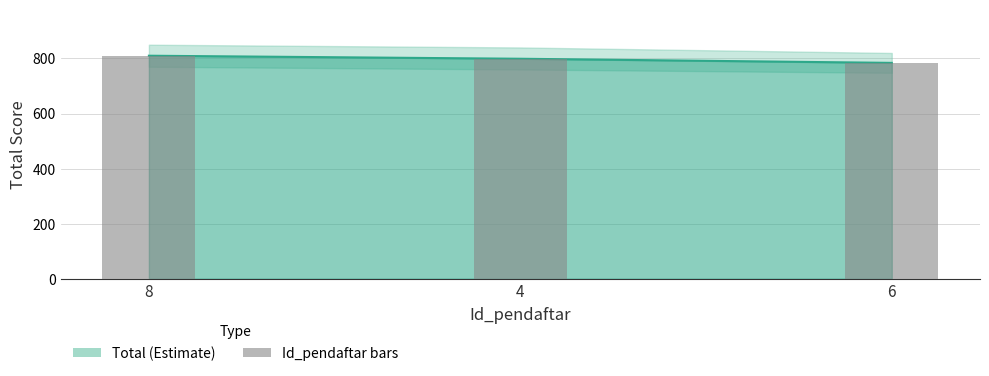

Does the chart contain any negative values?

No